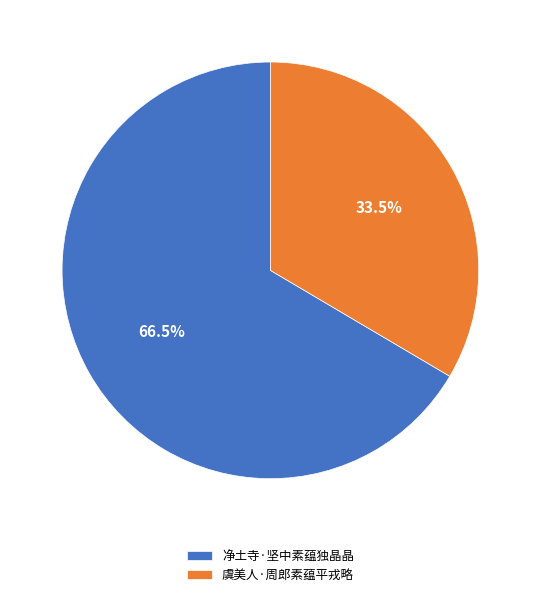

What is the largest slice in the pie chart?

净土寺·坚中素蕴独晶晶